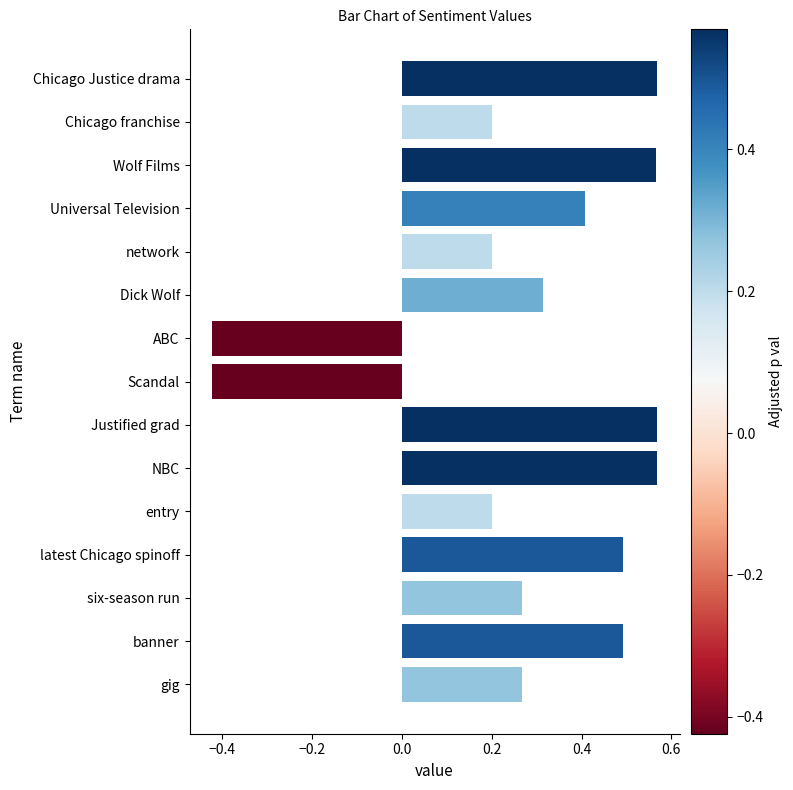

How many bars are there in total?

15